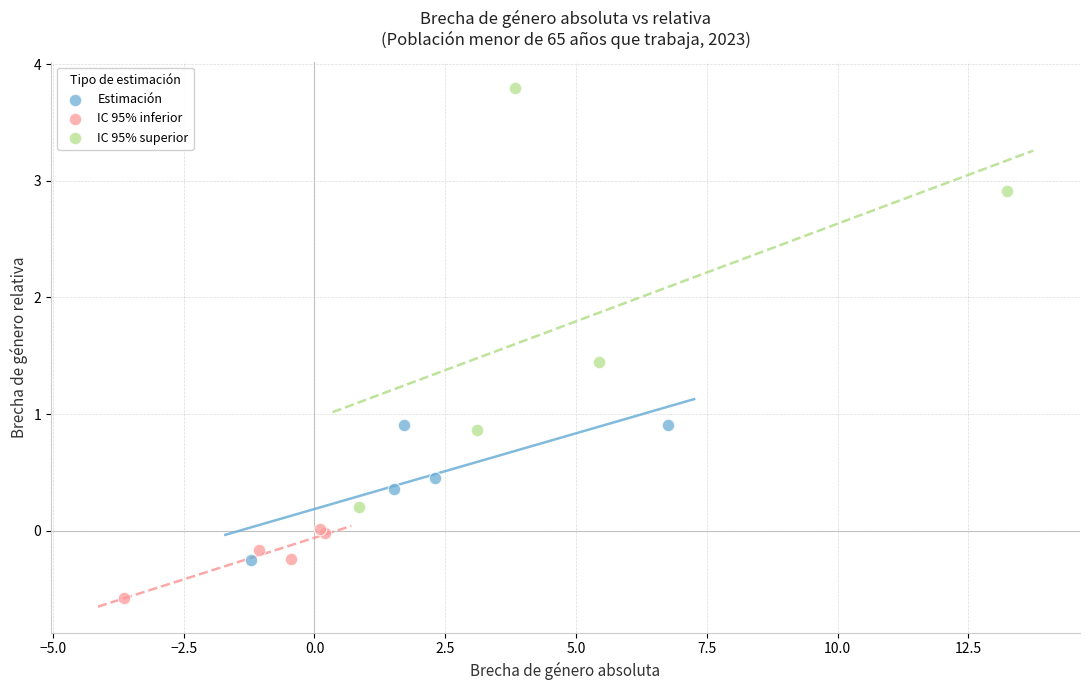

Which series contains the lowest Y value?

IC 95% inferior